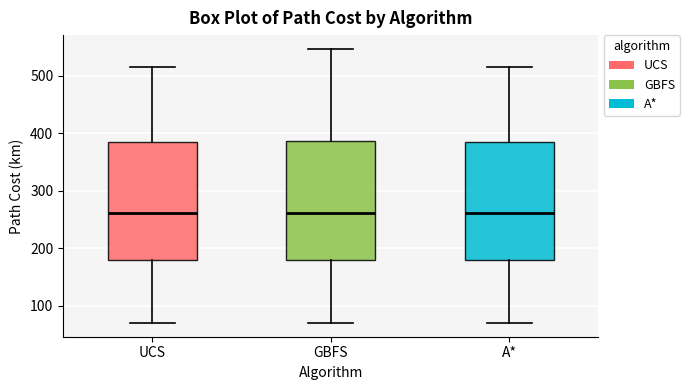

Reading left to right, transcribe this box plot: for each box, give where its median line is, the range the box spans, and where its two whiskers end, as read against the y-axis. The values are not printed on the chart, so give them approximately, as read against the axis.

UCS: median 260, box 180 to 390, whiskers 70 to 510
GBFS: median 260, box 180 to 390, whiskers 70 to 550
A*: median 260, box 180 to 390, whiskers 70 to 510